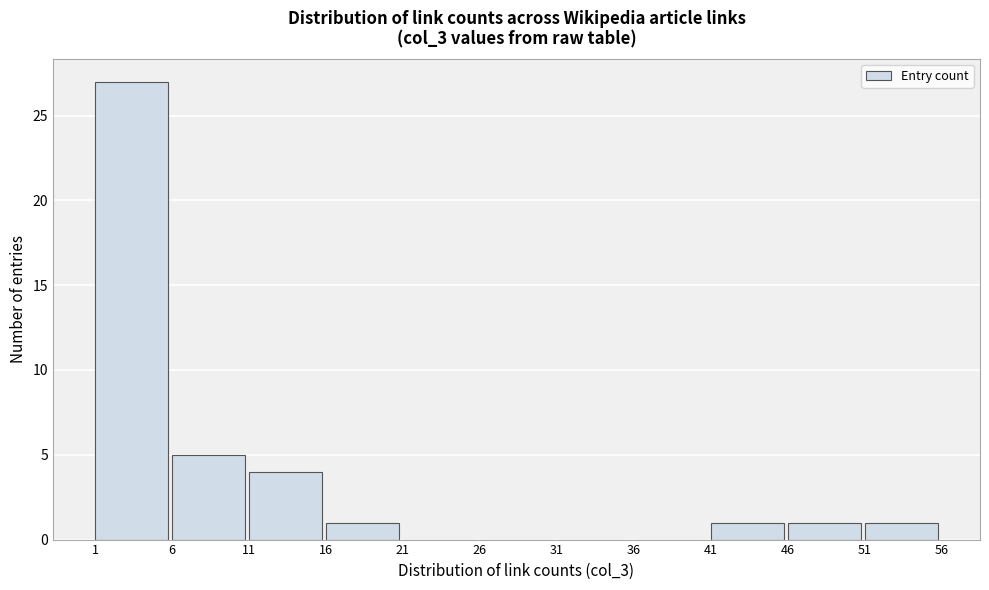

Over which range of the x-axis is the bar tallest?

1 to 6